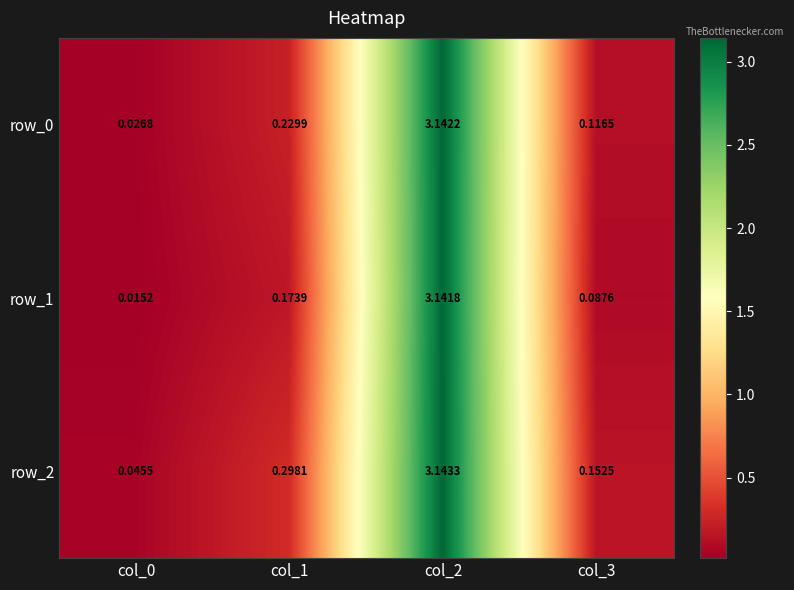

At how many categories does at least one series exceed 2?

1